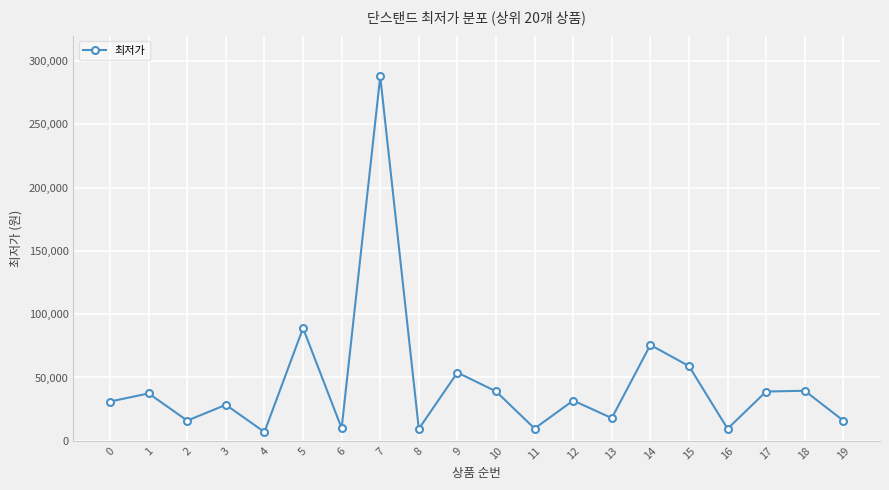

What is the value of the 18th point from the left?

38900